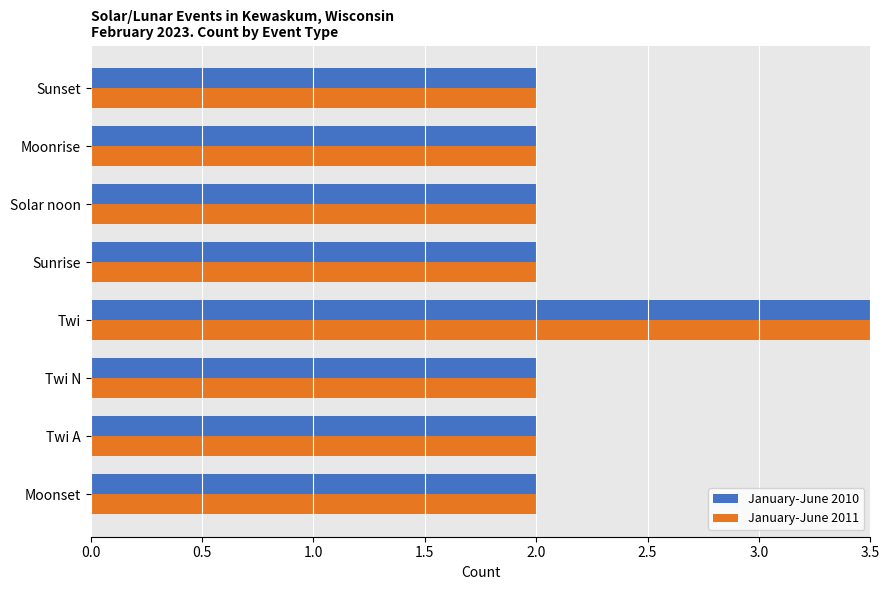

The value of January-June 2010 at Twi is 6. True or false?

False